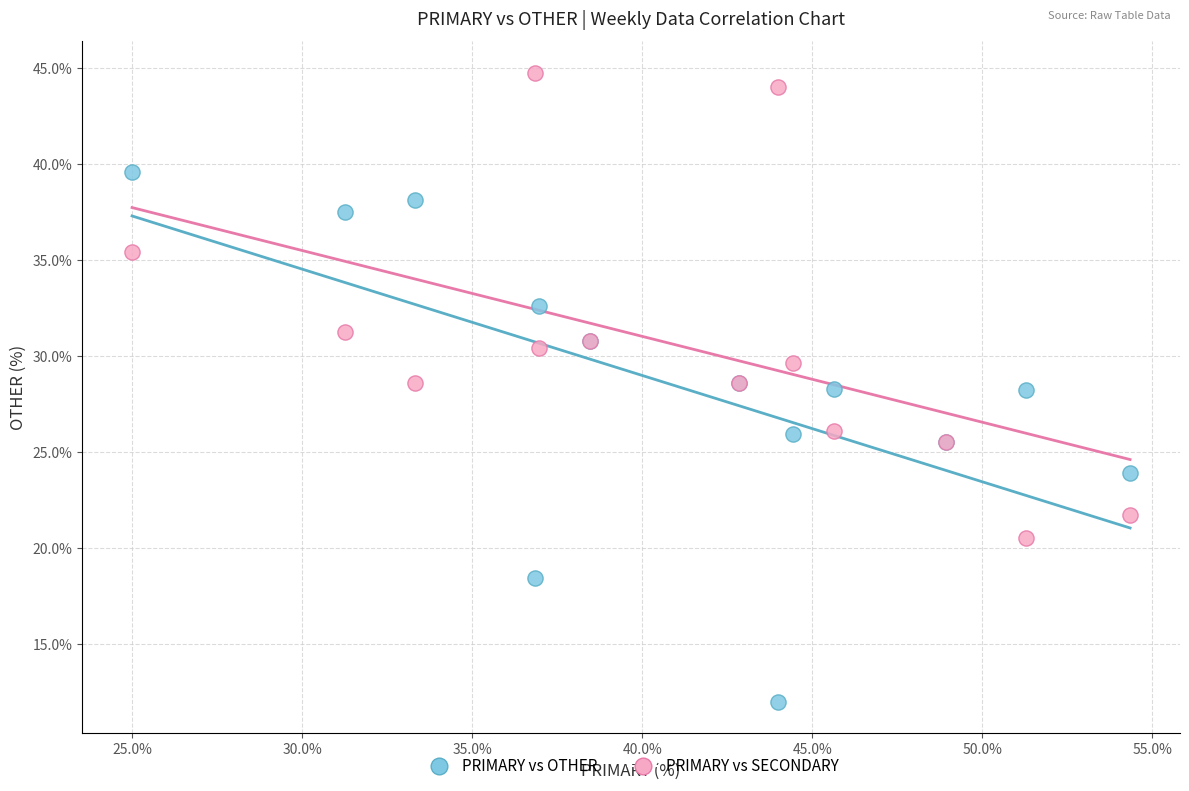

Which series contains the highest Y value?

PRIMARY vs SECONDARY